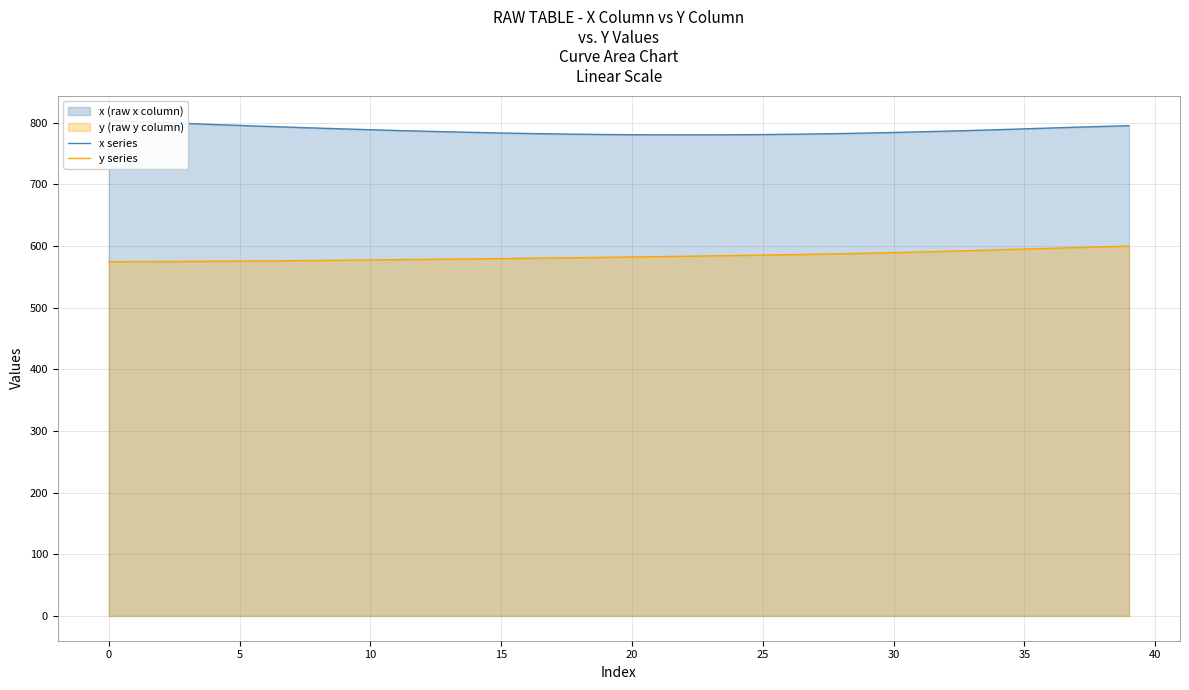

The value of y series at 34 is 906.9. True or false?

False